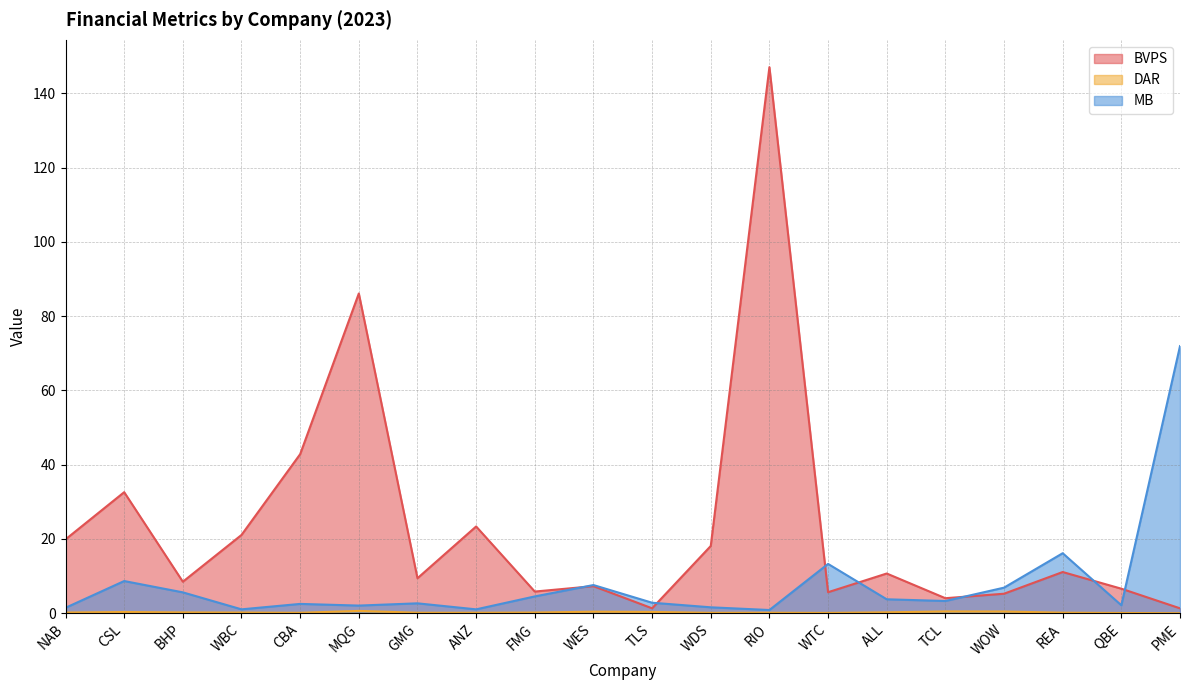

What is the total value across all series at PME?

73.3